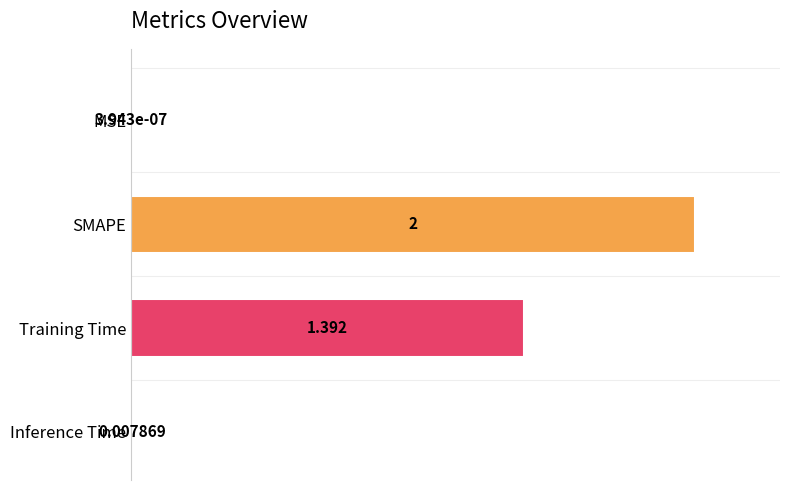

What is the average value?

0.4